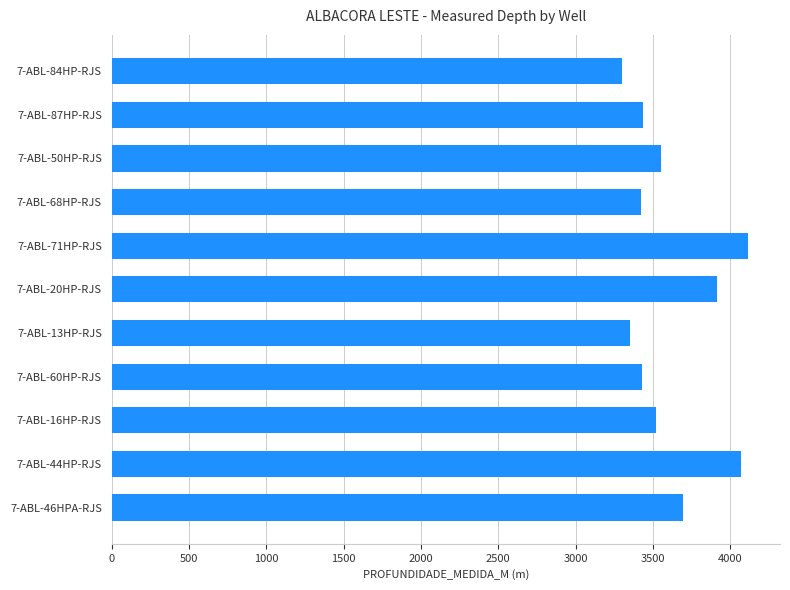

Are the bars grouped side by side (vs. stacked)?

No